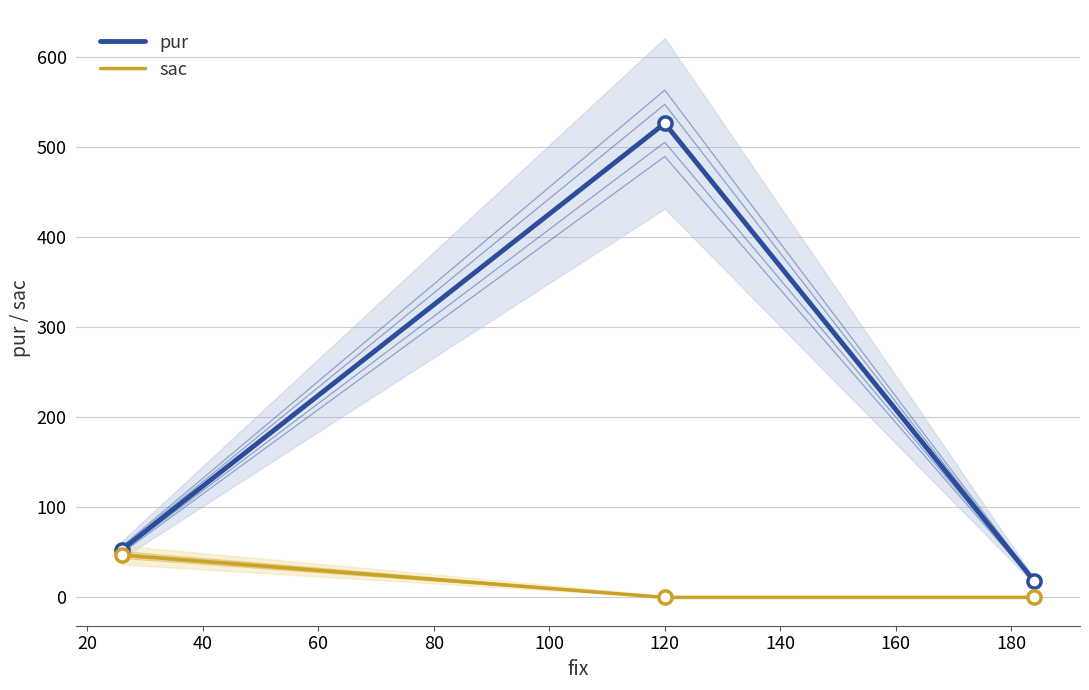

Is the value of sac at 40 greater than the value of pur at 0?

No